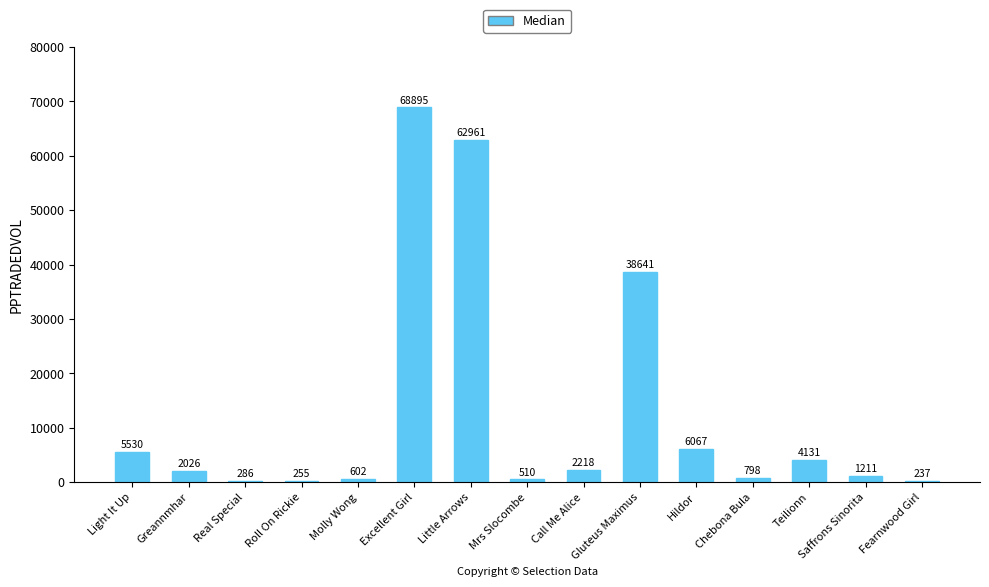

Where is the data nearest to the value 34566?

Gluteus Maximus